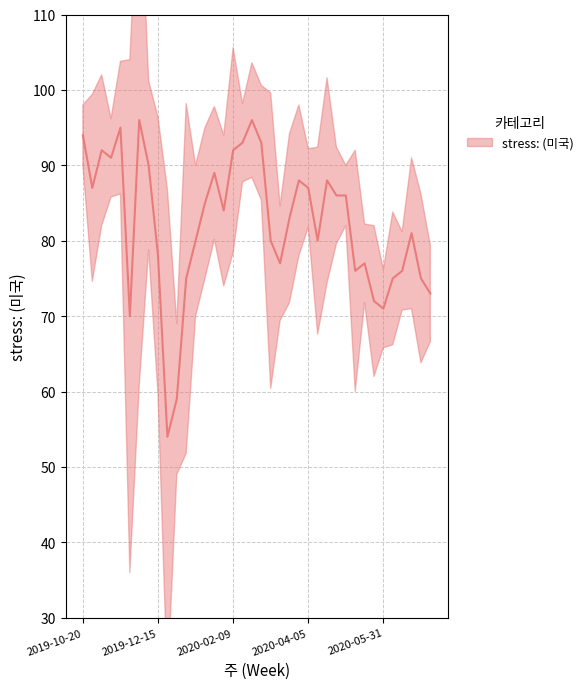

What is the minimum value shown in the chart?

54